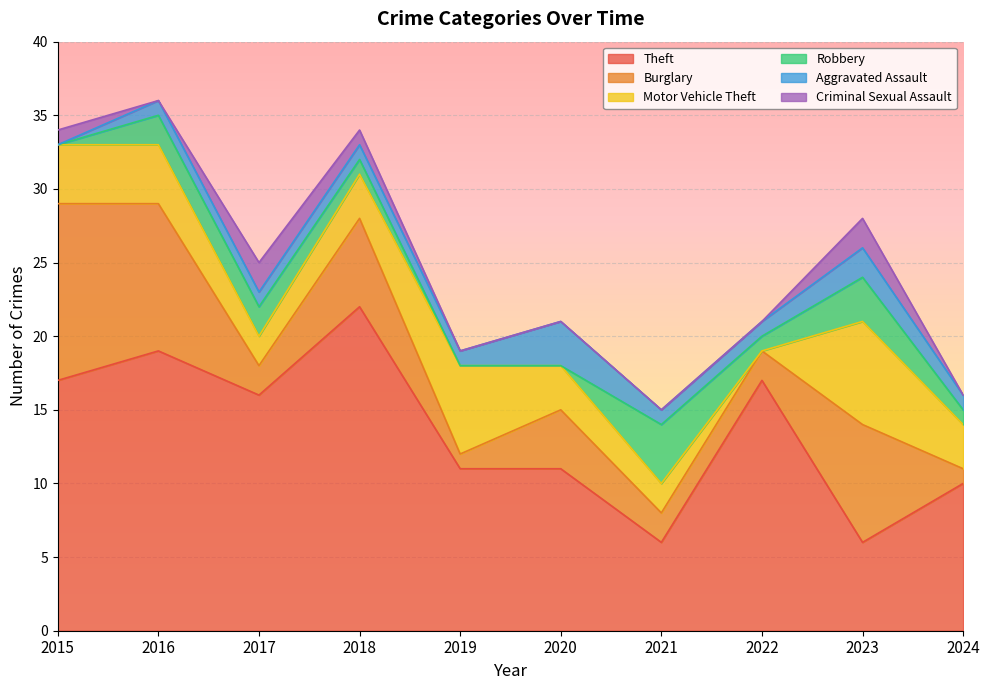

True or false: Burglary and Criminal Sexual Assault cross at least once.

False